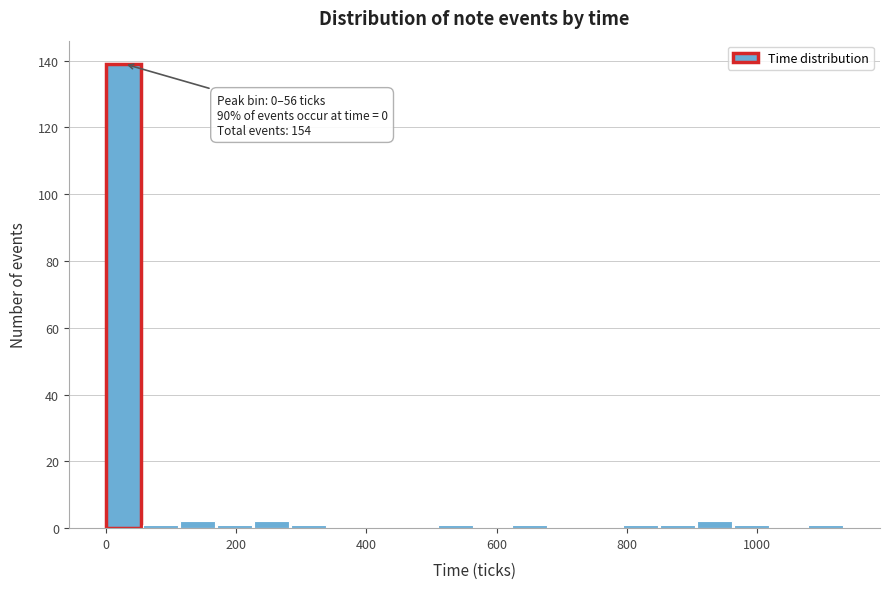

Read against the x-axis, roughly where is the centre of the tallest bar?

20